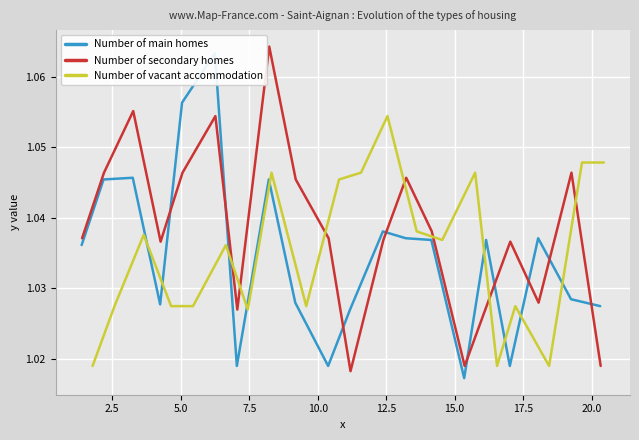

How many data points does each series have?

20